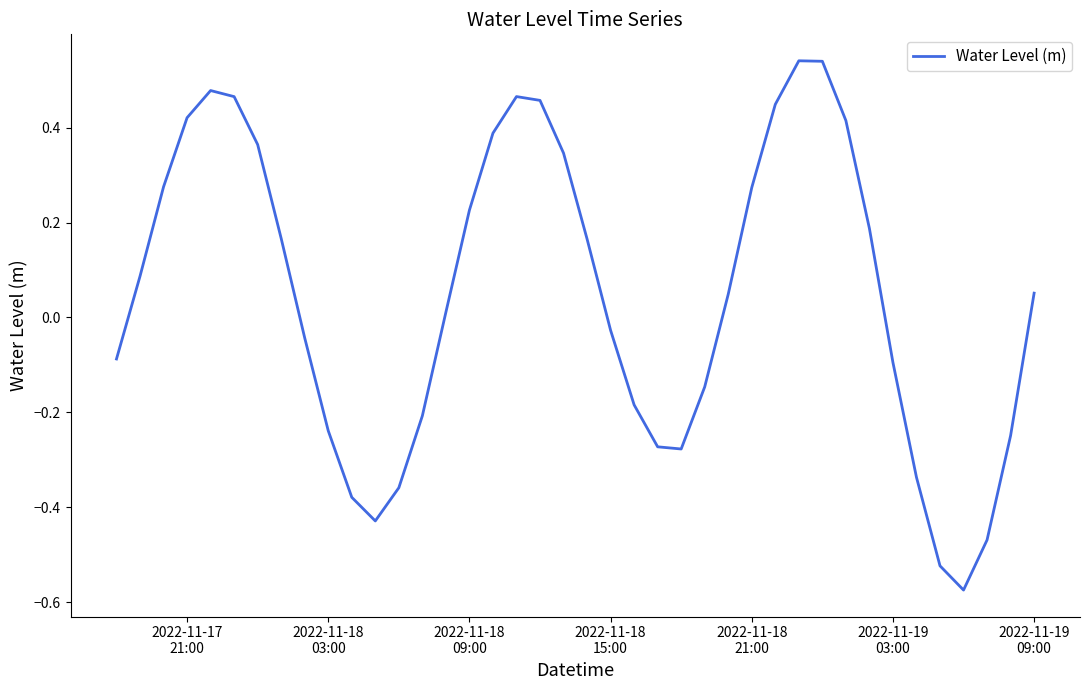

Is this an area chart (filled region under the line)?

No